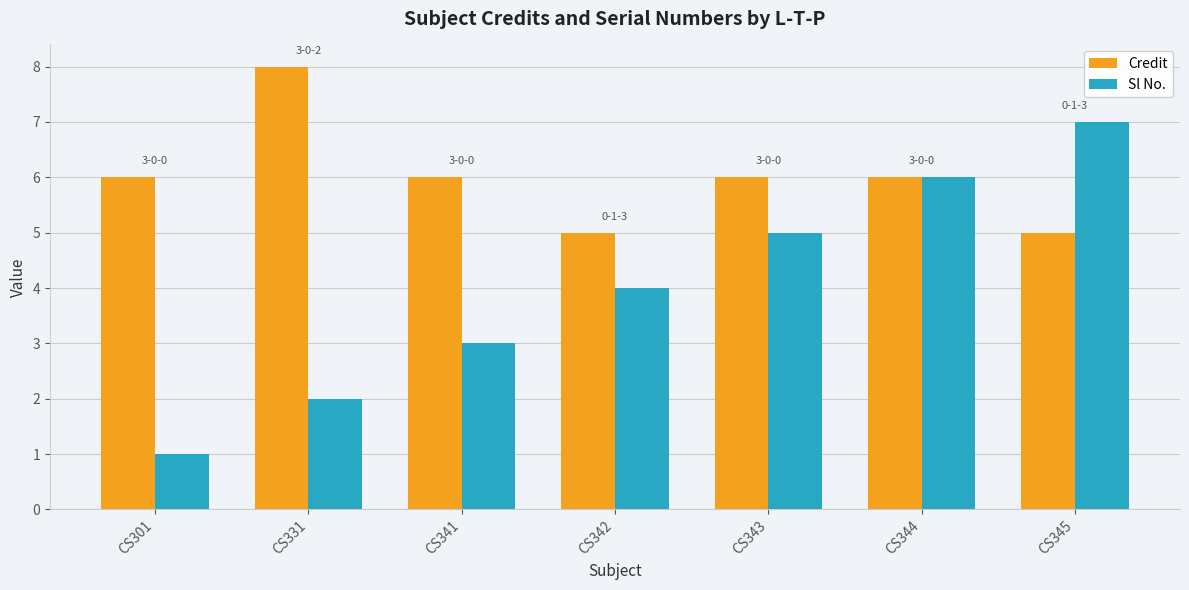

At how many categories does at least one series exceed 4?

7